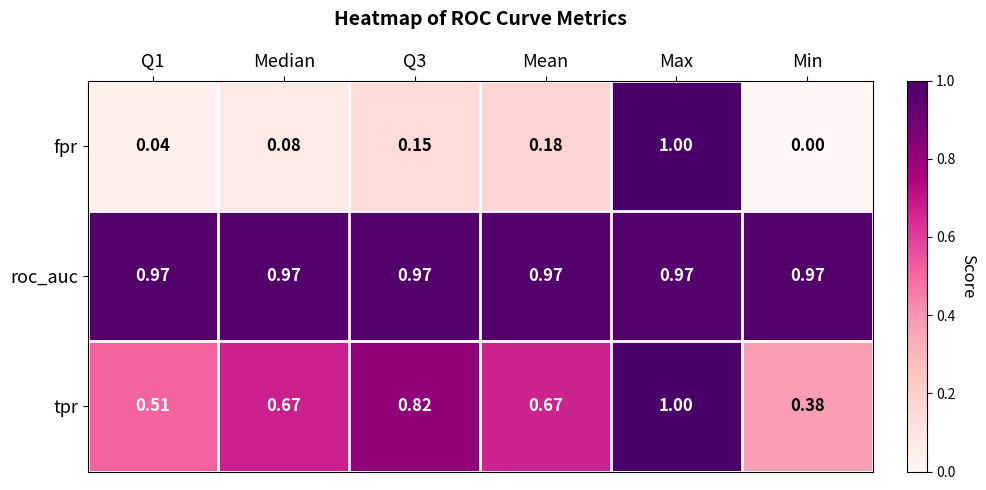

List the series in order of their overall mean, highest first.

roc_auc, tpr, fpr